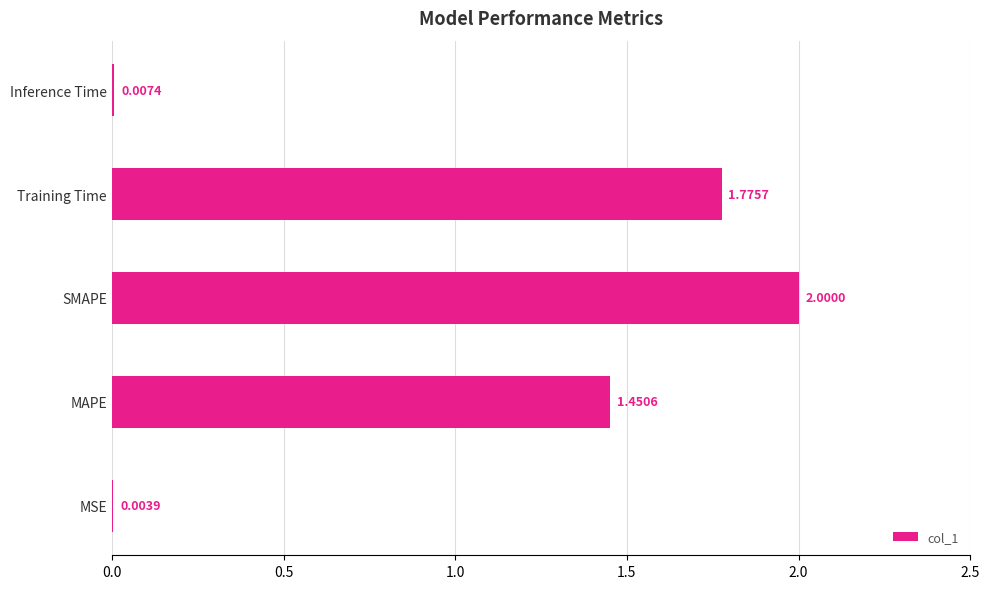

Approximately how many times larger is the value at SMAPE compared to MAPE?

1.4